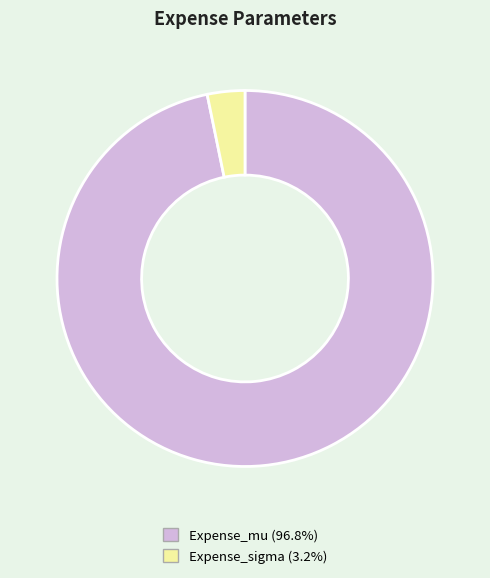

Do Expense_sigma (3.2%) and Expense_mu (96.8%) together represent more than half of the pie?

Yes